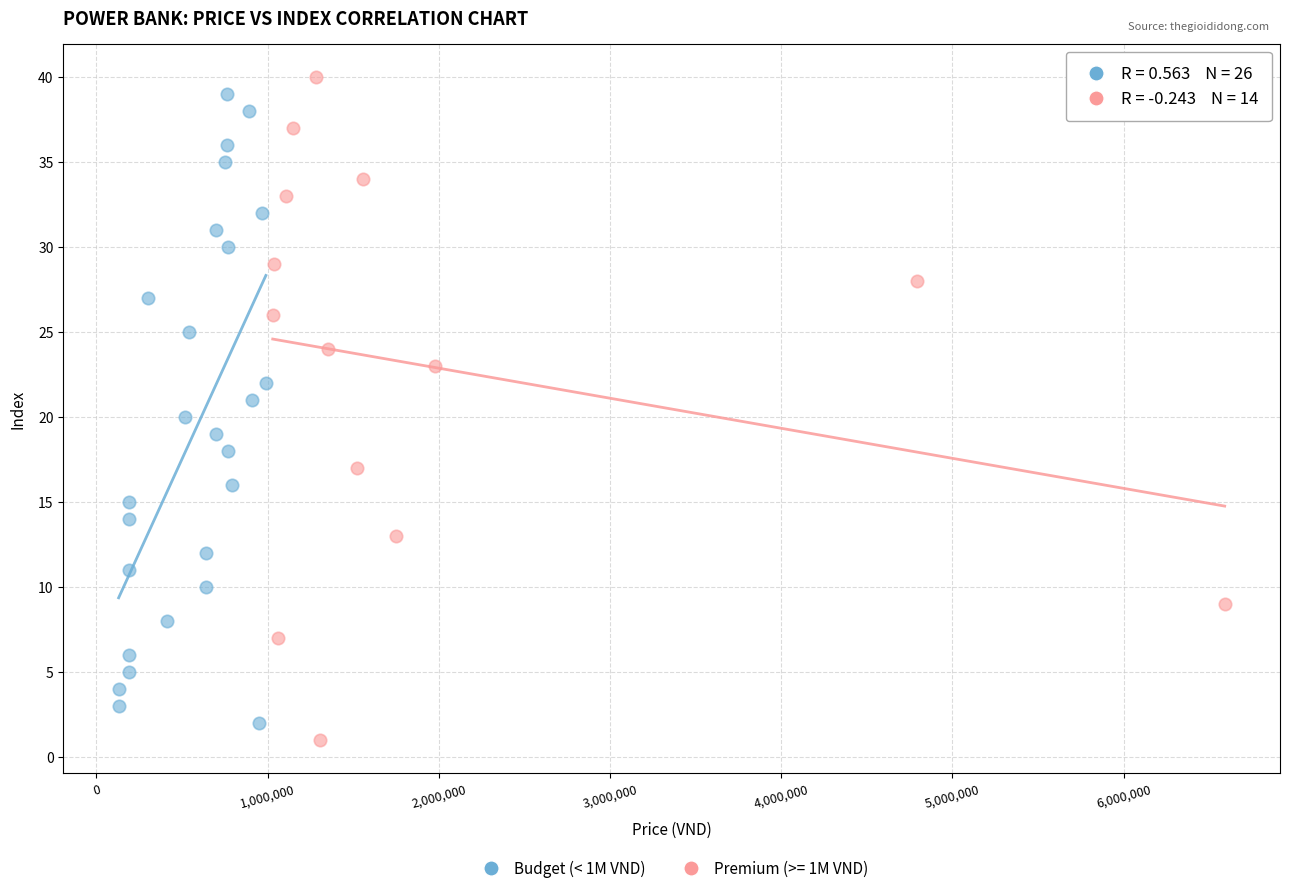

Which series has the widest spread of Y values?

Premium (>= 1M VND)